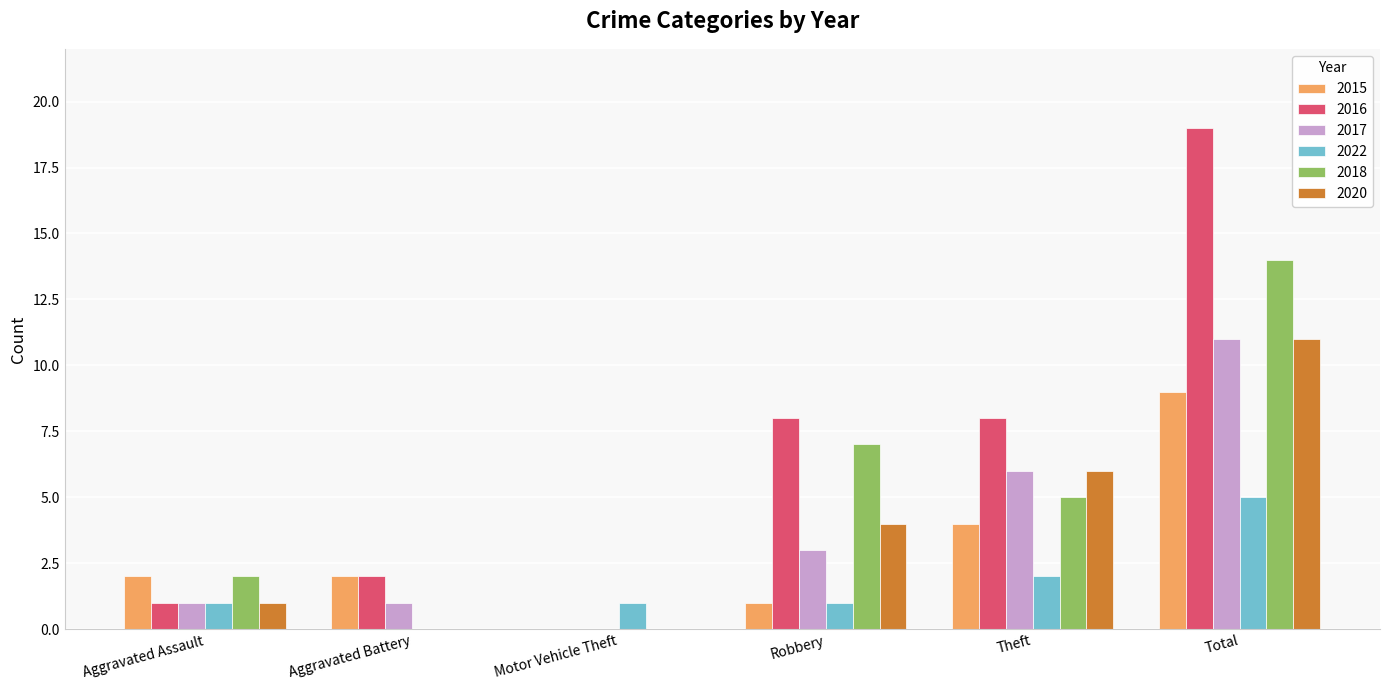

Where does the 2018 series first go above 5?

Robbery